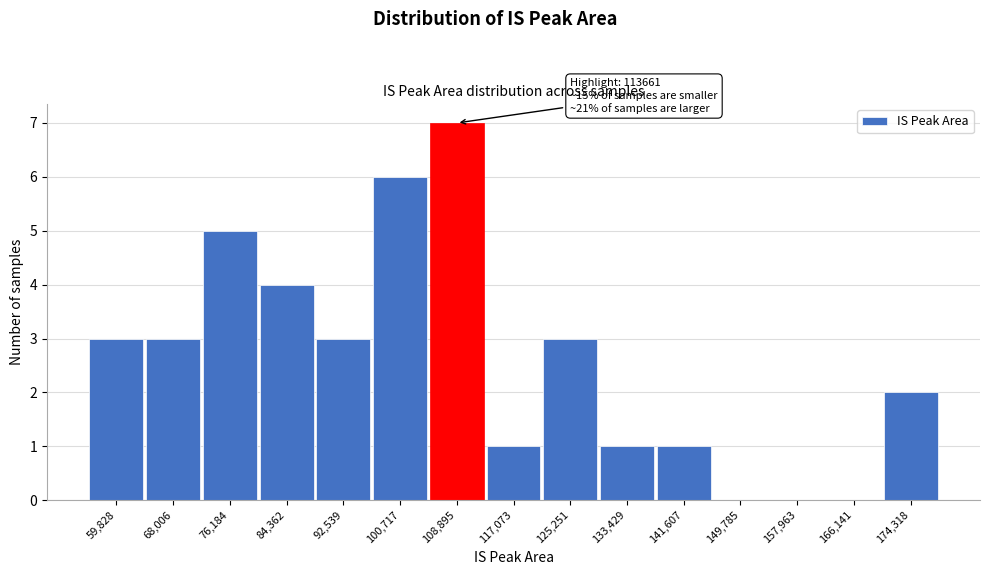

Reading left to right, what are all the values shown in this chart?

59,828=3	68,006=3	76,184=5	84,362=4	92,539=3	100,717=6	108,895=7	117,073=1	125,251=3	133,429=1	141,607=1	149,785=0	157,963=0	166,141=0	174,318=2